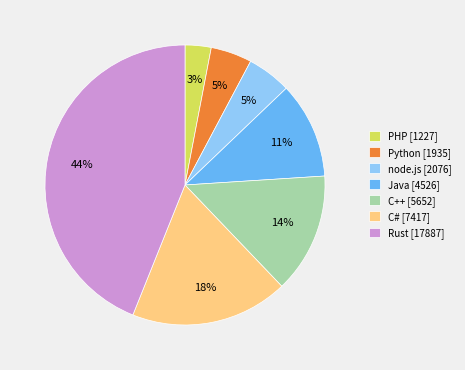

To the nearest percent, what is the combined percentage of Python and C#?

23%